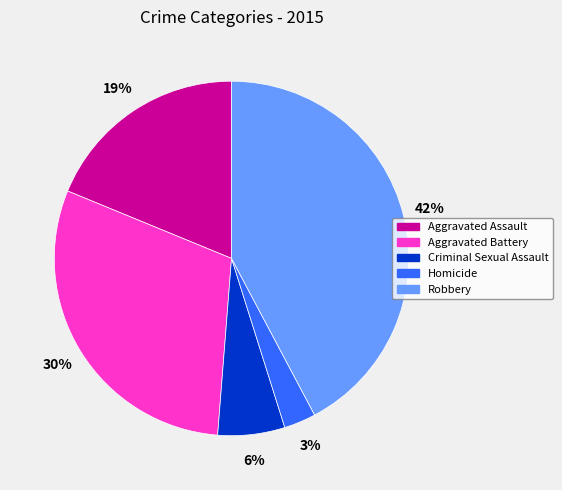

The Homicide slice represents 3% of the pie. True or false?

True